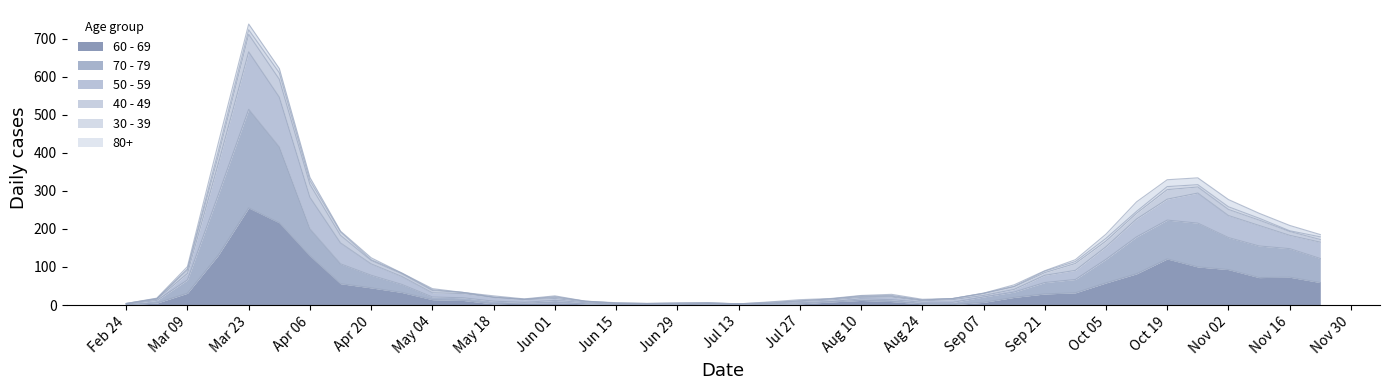

True or false: 70 - 79 and 60 - 69 intersect in this chart.

False